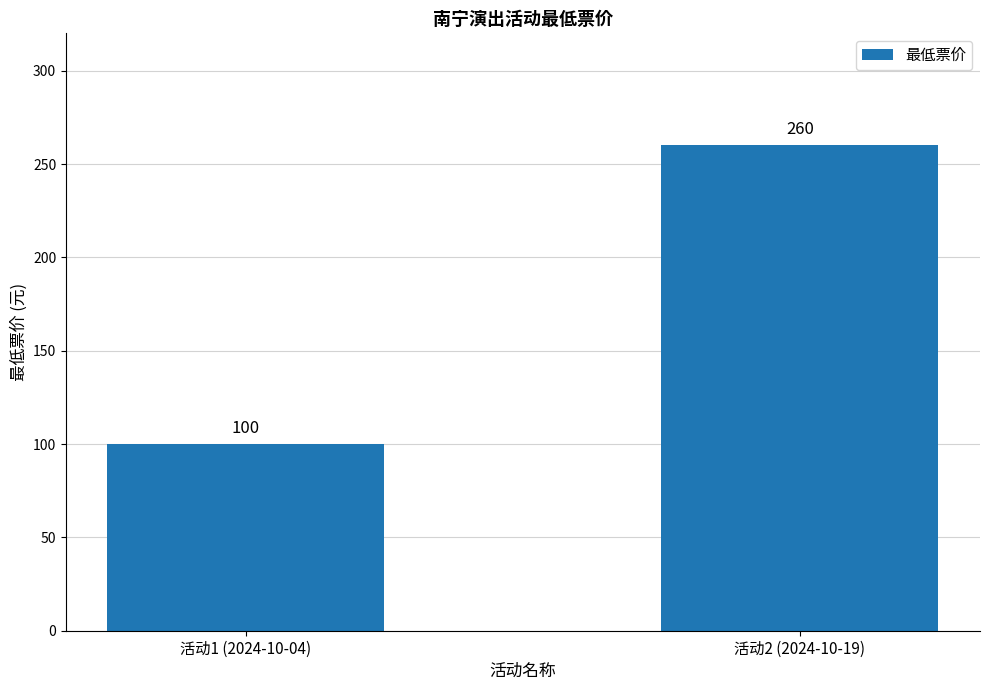

Does the chart contain any negative values?

No